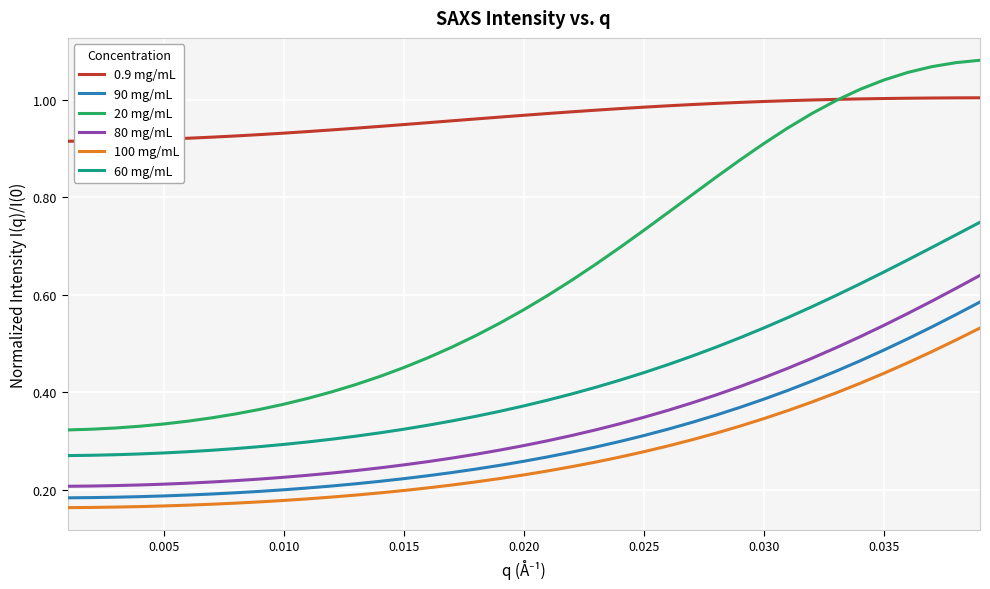

Which series has the largest total across all categories?

0.9 mg/mL